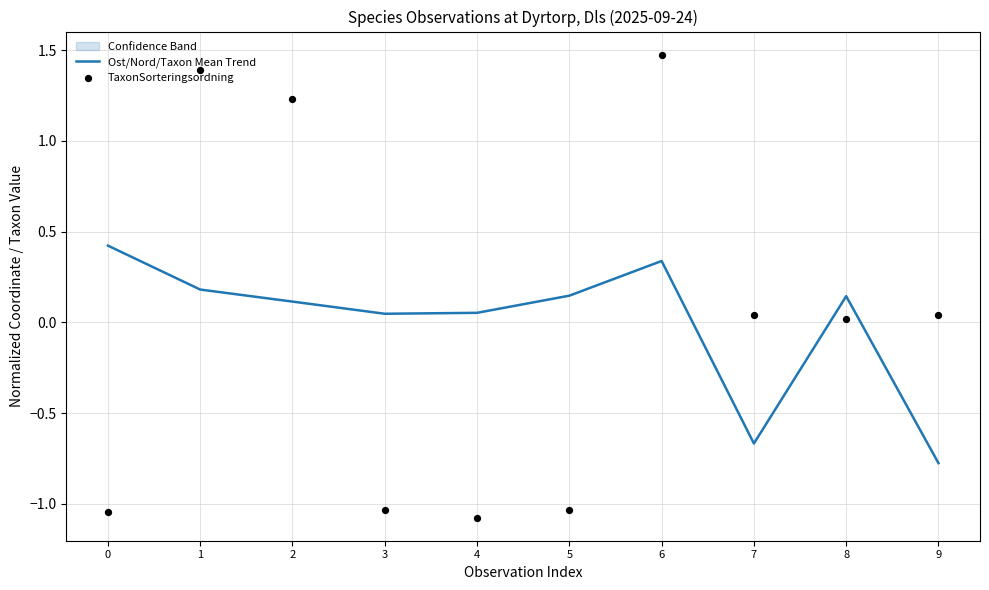

What is the total value across all series at 1?

1.6